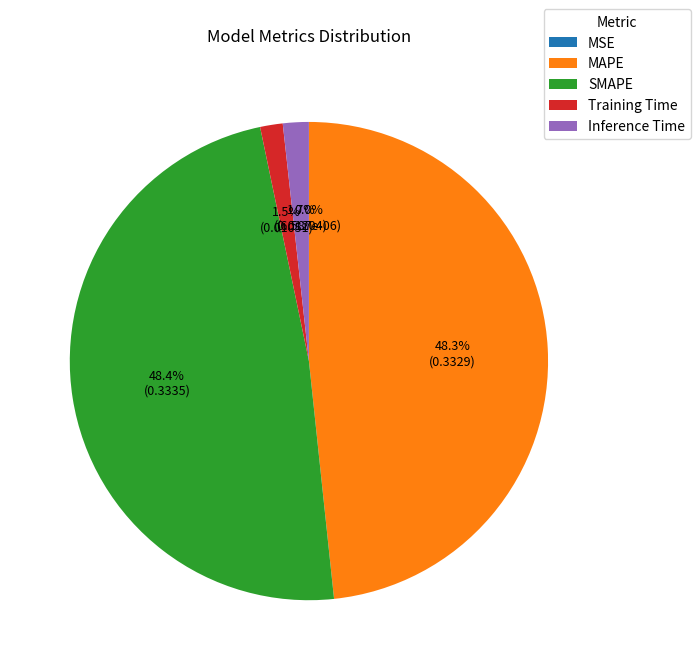

What is the total percentage of Inference Time and MAPE?

50.1%